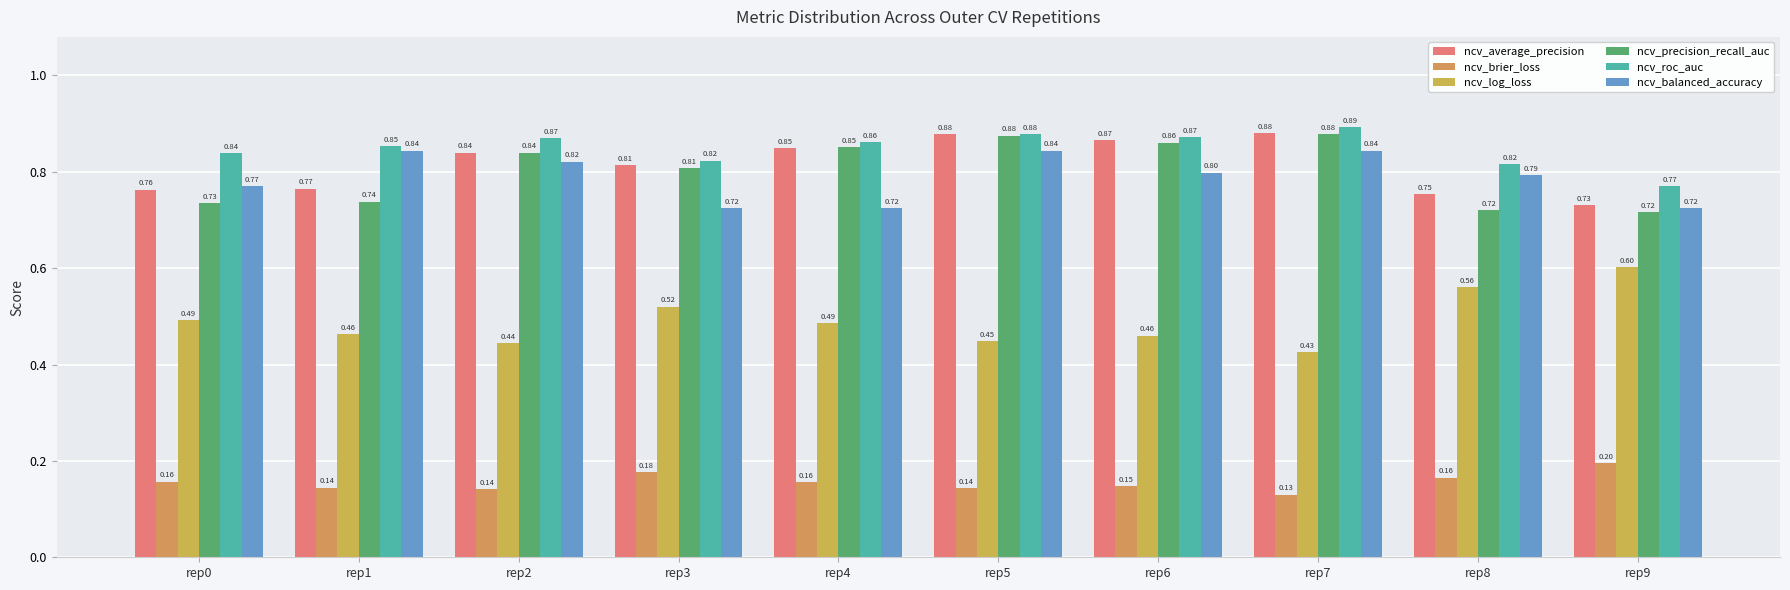

Rank the categories by ncv_roc_auc value from highest to lowest.

rep7, rep5, rep6, rep2, rep4, rep1, rep0, rep3, rep8, rep9